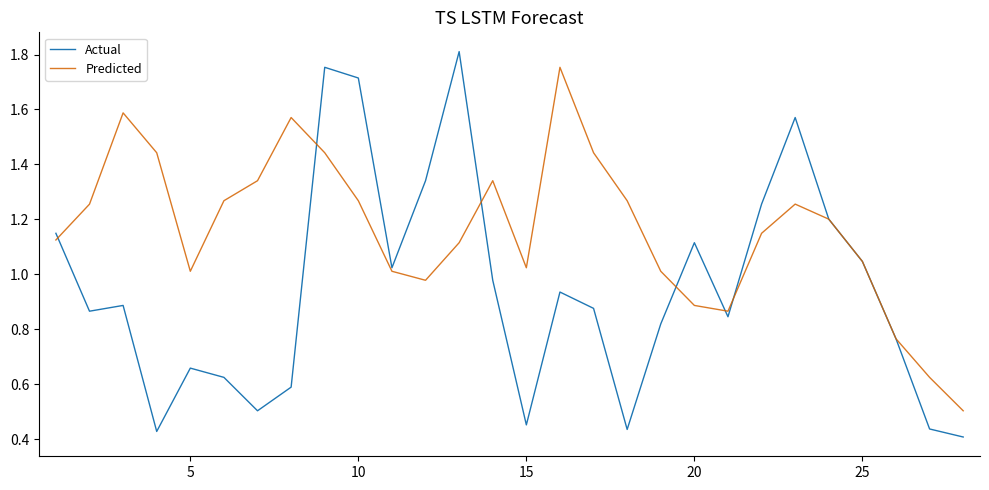

Which series has the widest spread of values?

Actual